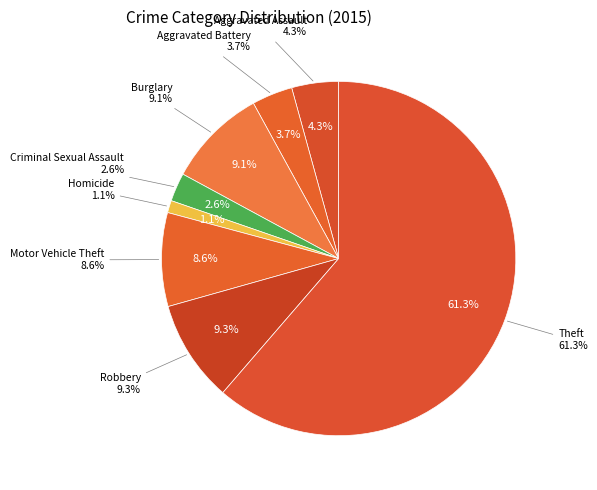

To the nearest percent, what is the average slice percentage?

12%